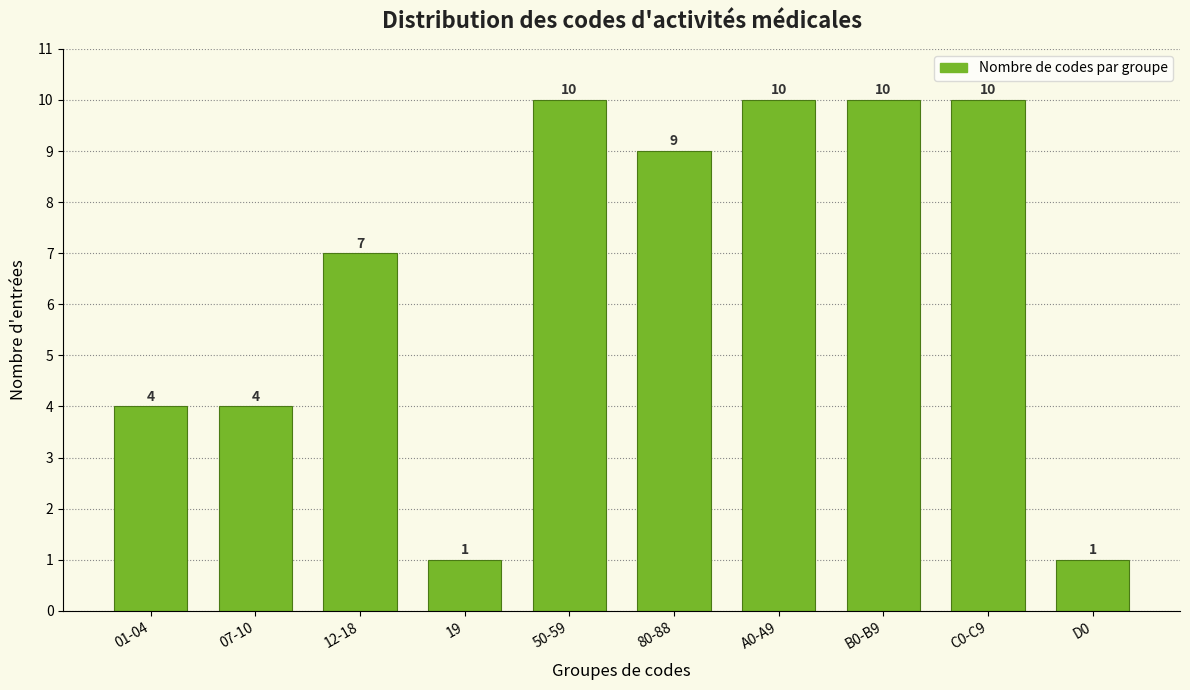

Reading left to right, extract all data points from this chart.

4	4	7	1	10	9	10	10	10	1